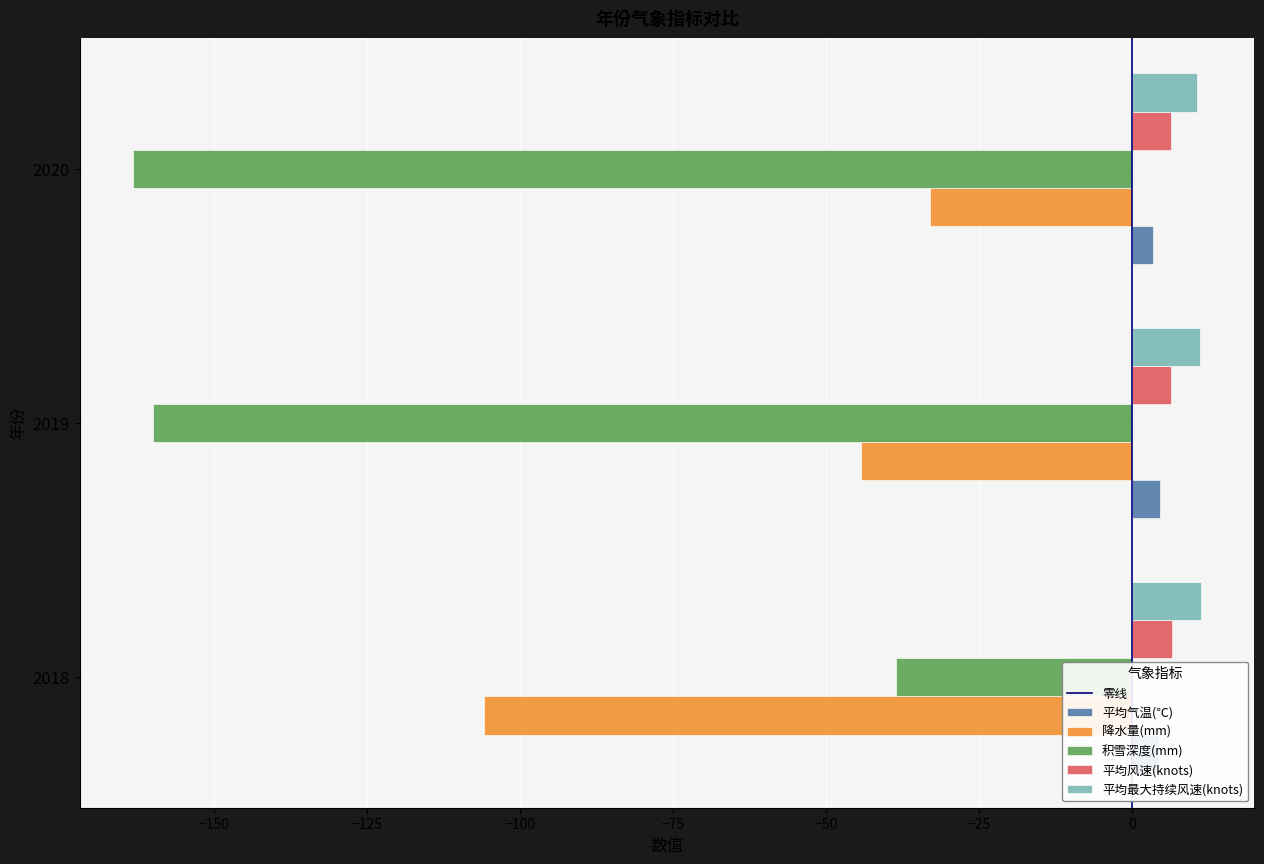

List the labels in order of 降水量(mm) value, largest first.

2020, 2019, 2018